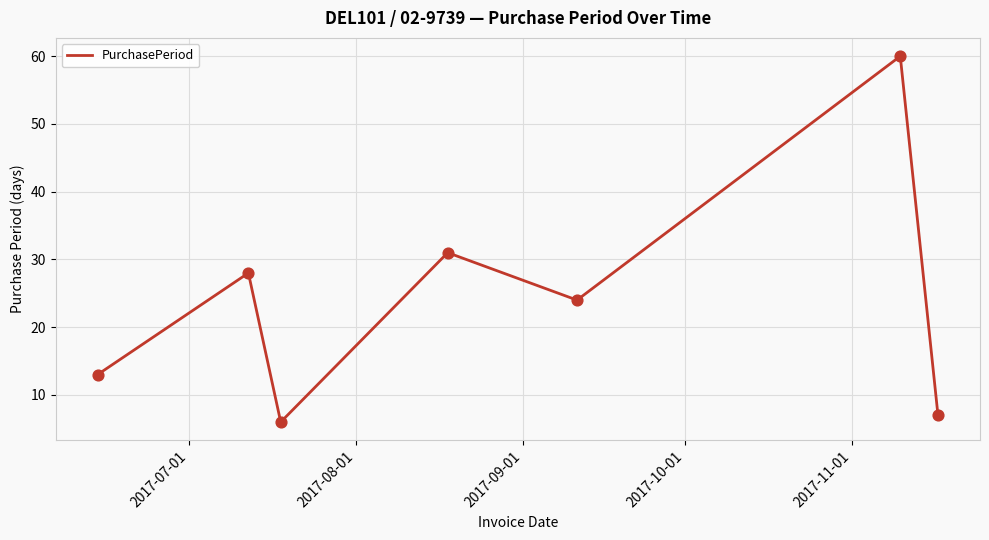

What is the difference between the maximum and minimum values?

54